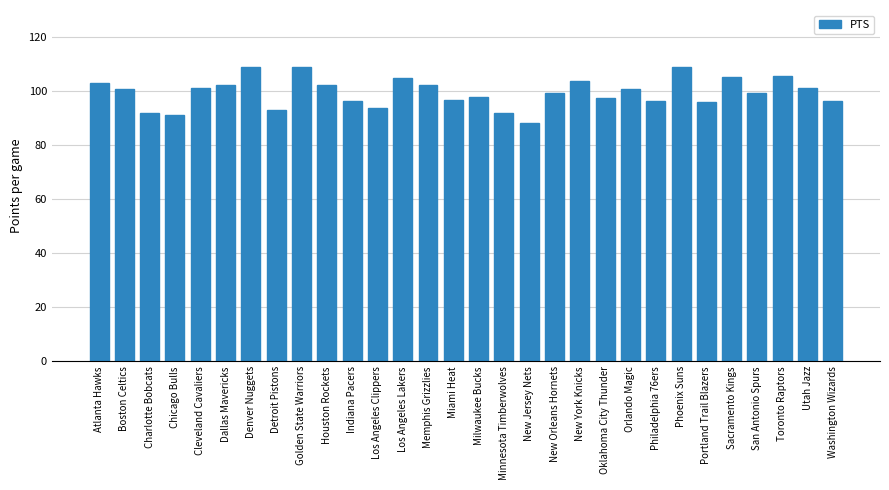

What is the approximate value at Los Angeles Clippers?

93.8